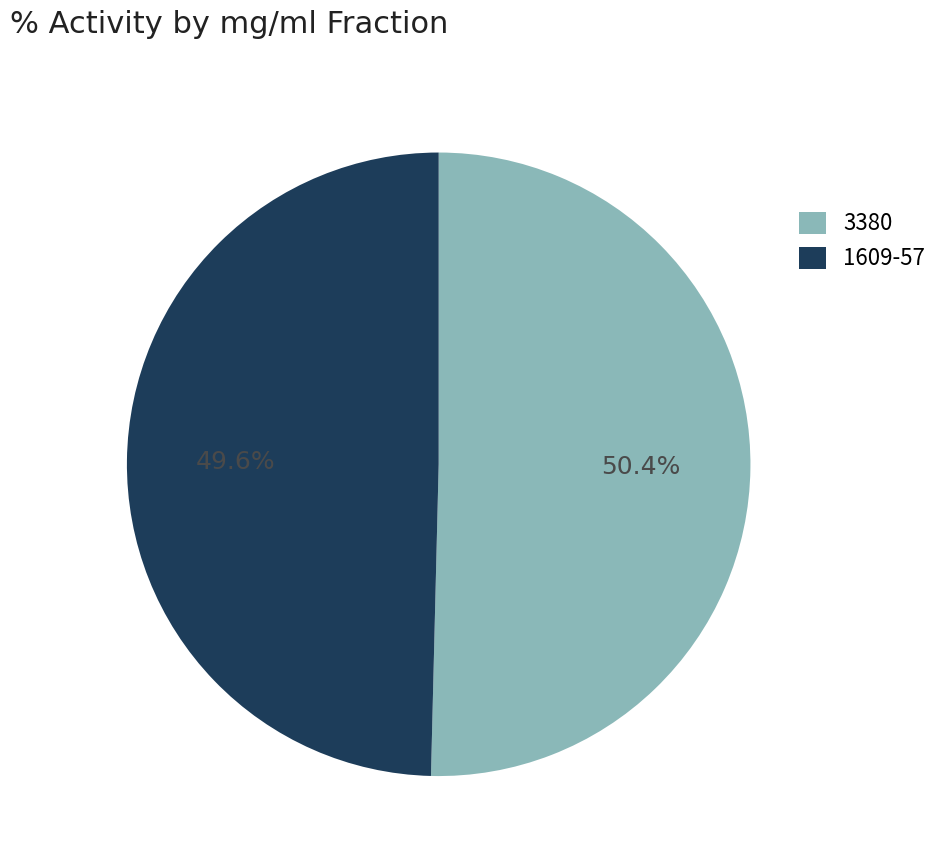

Rank the categories by value from highest to lowest.

3380, 1609-57